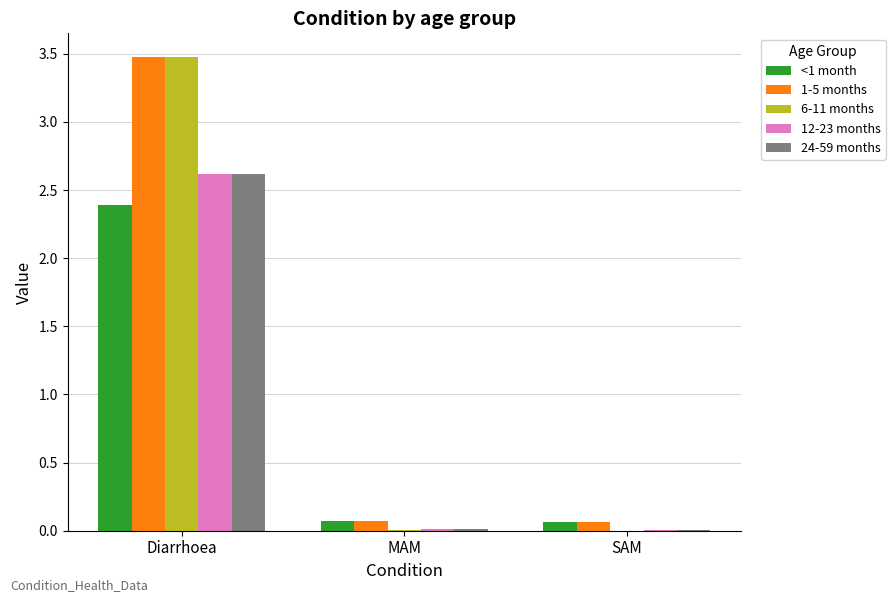

At which category is the sum across all series the highest?

Diarrhoea